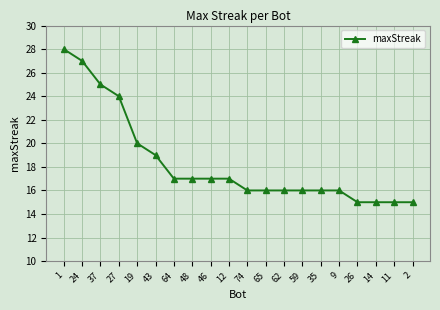

Reading left to right, extract all data points from this chart.

1=28	24=27	37=25	27=24	19=20	43=19	64=17	48=17	46=17	12=17	74=16	65=16	62=16	59=16	35=16	9=16	26=15	14=15	11=15	2=15